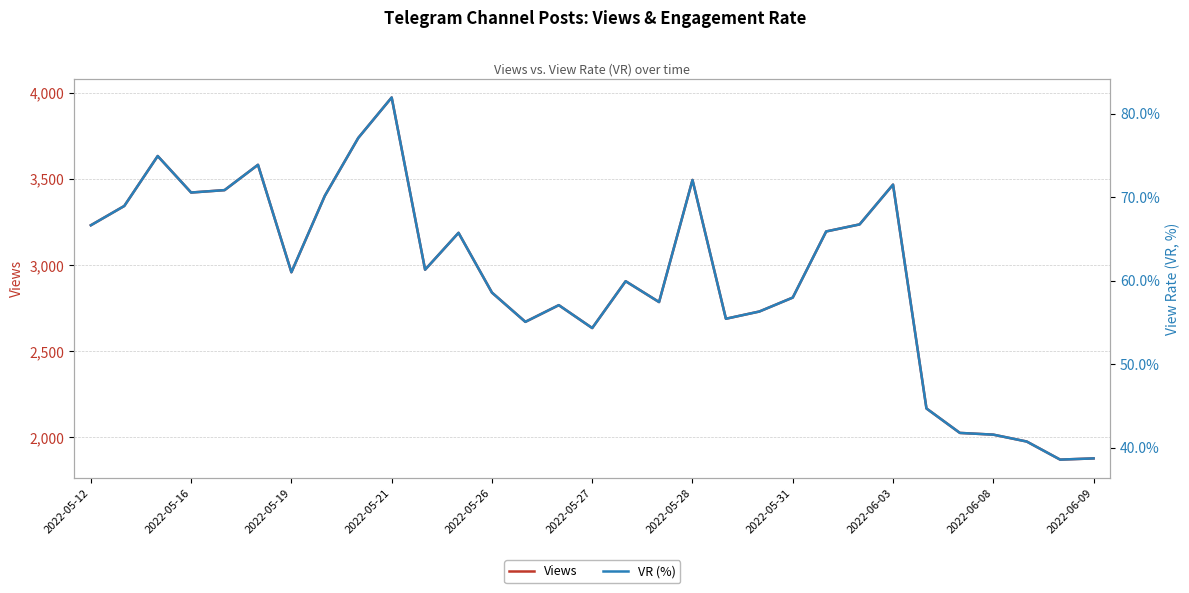

At how many categories does at least one series exceed 3966?

1